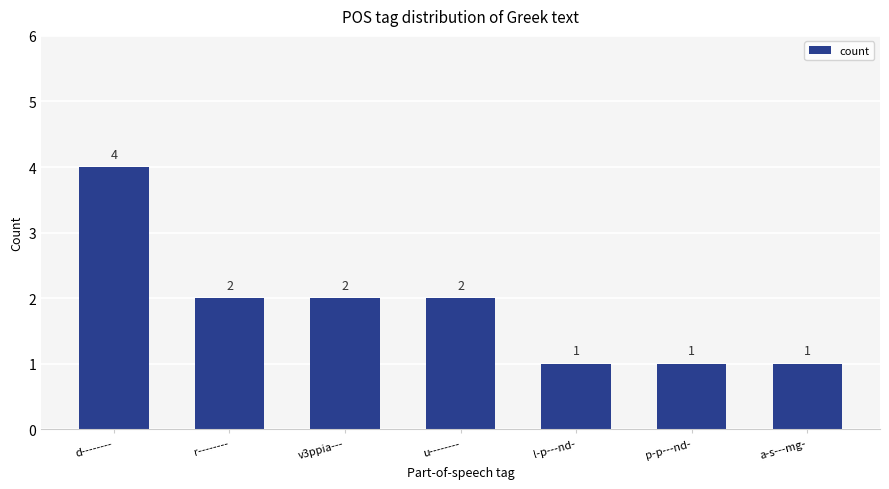

Reading left to right, transcribe all the data shown in this chart.

d--------=4	r--------=2	v3ppia---=2	u--------=2	l-p---nd-=1	p-p---nd-=1	a-s---mg-=1